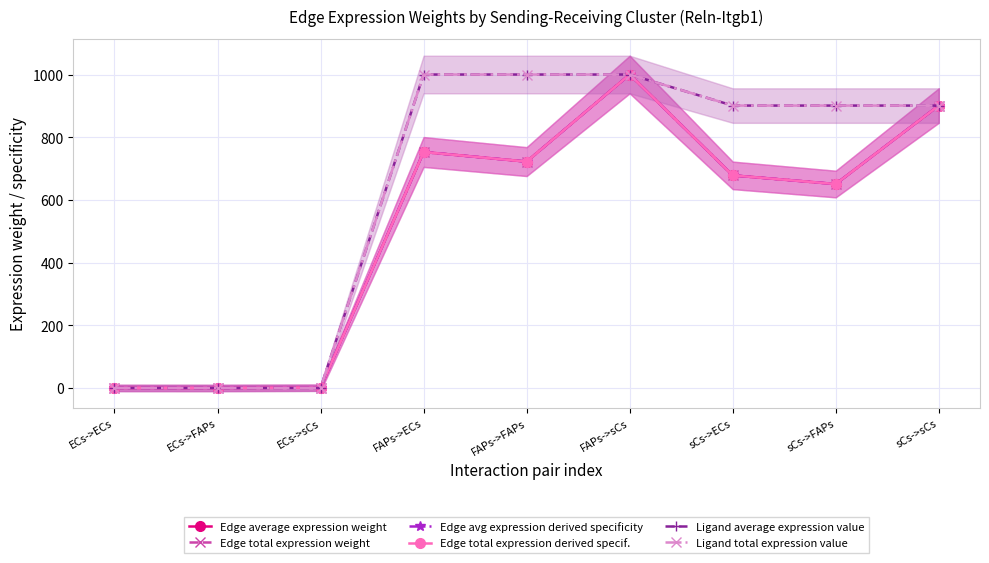

True or false: Edge average expression weight and Ligand average expression value intersect in this chart.

True